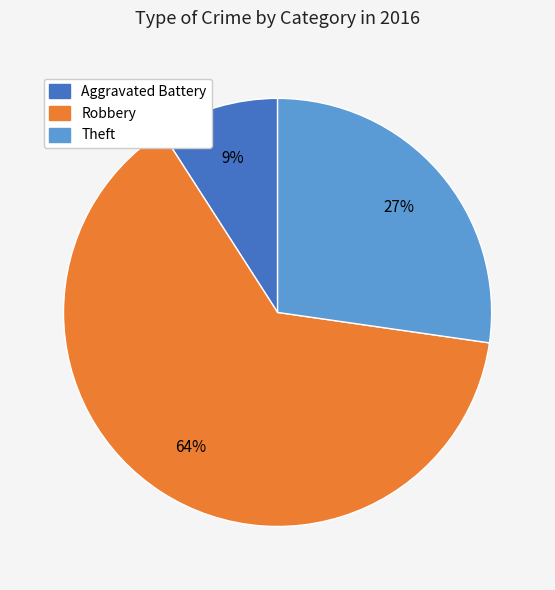

Is there any slice that represents more than half of the pie?

Yes